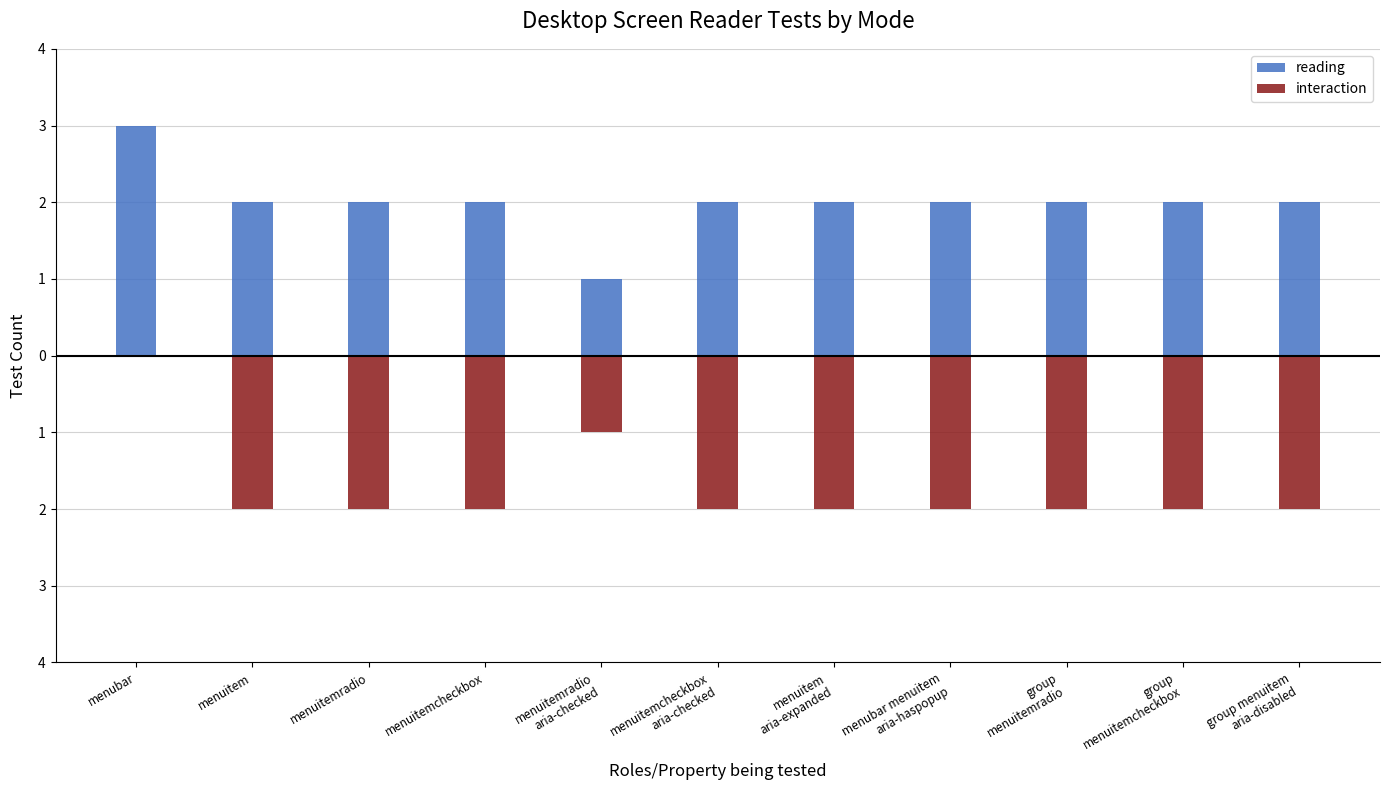

At which label does reading reach its peak?

menubar